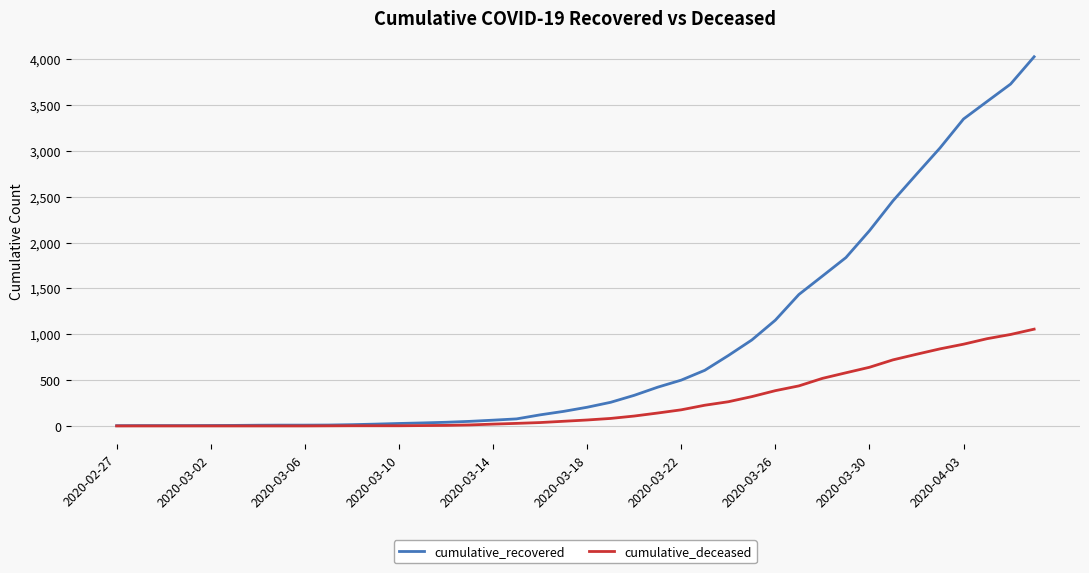

Rank the series by their maximum value, from highest to lowest.

cumulative_recovered, cumulative_deceased